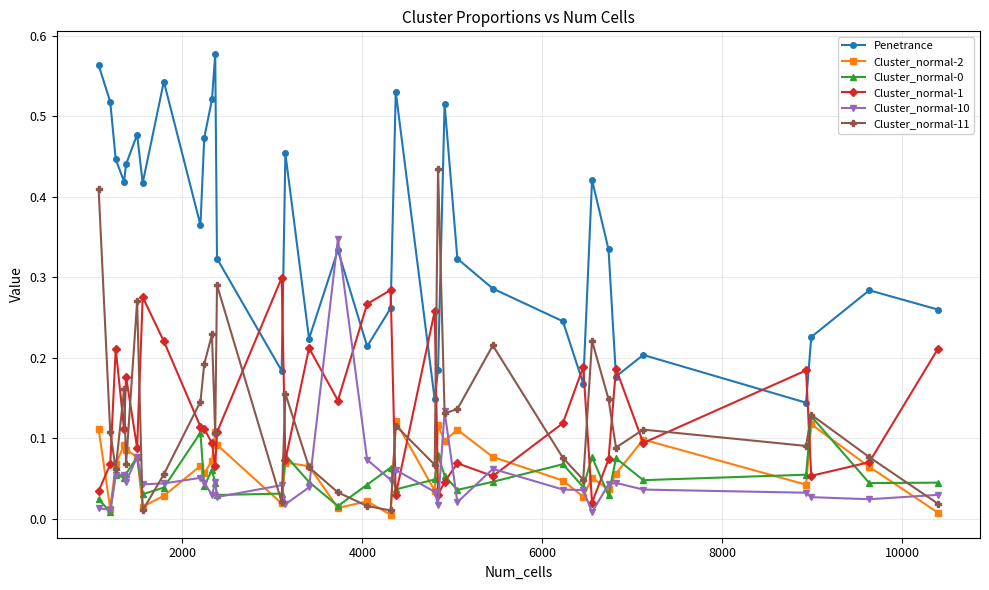

Which series has the largest total across all categories?

Penetrance